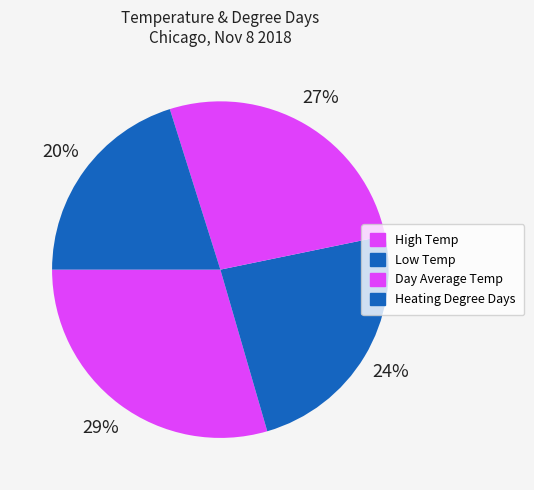

How many slices are in this pie chart?

4